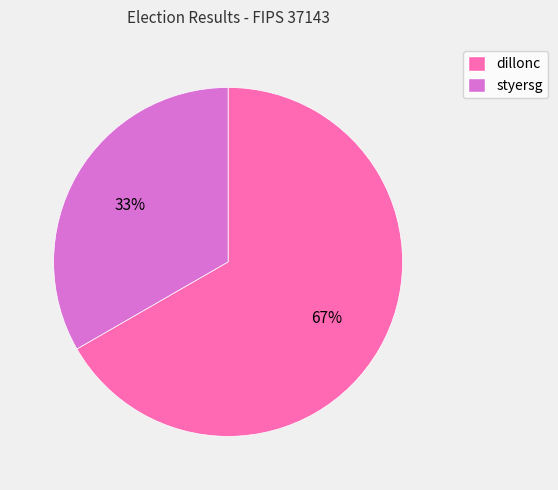

To the nearest percent, what is the combined percentage of styersg and dillonc?

100%